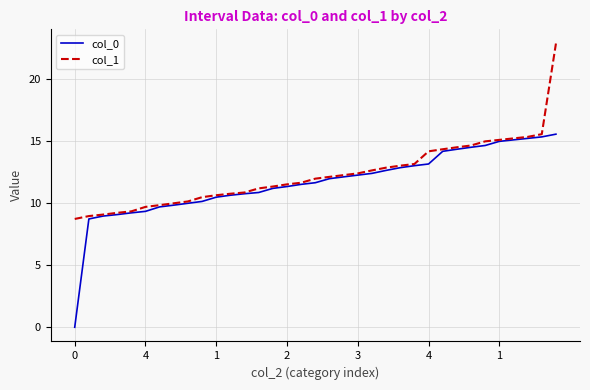

What is the lowest value of the col_1 series?

8.7